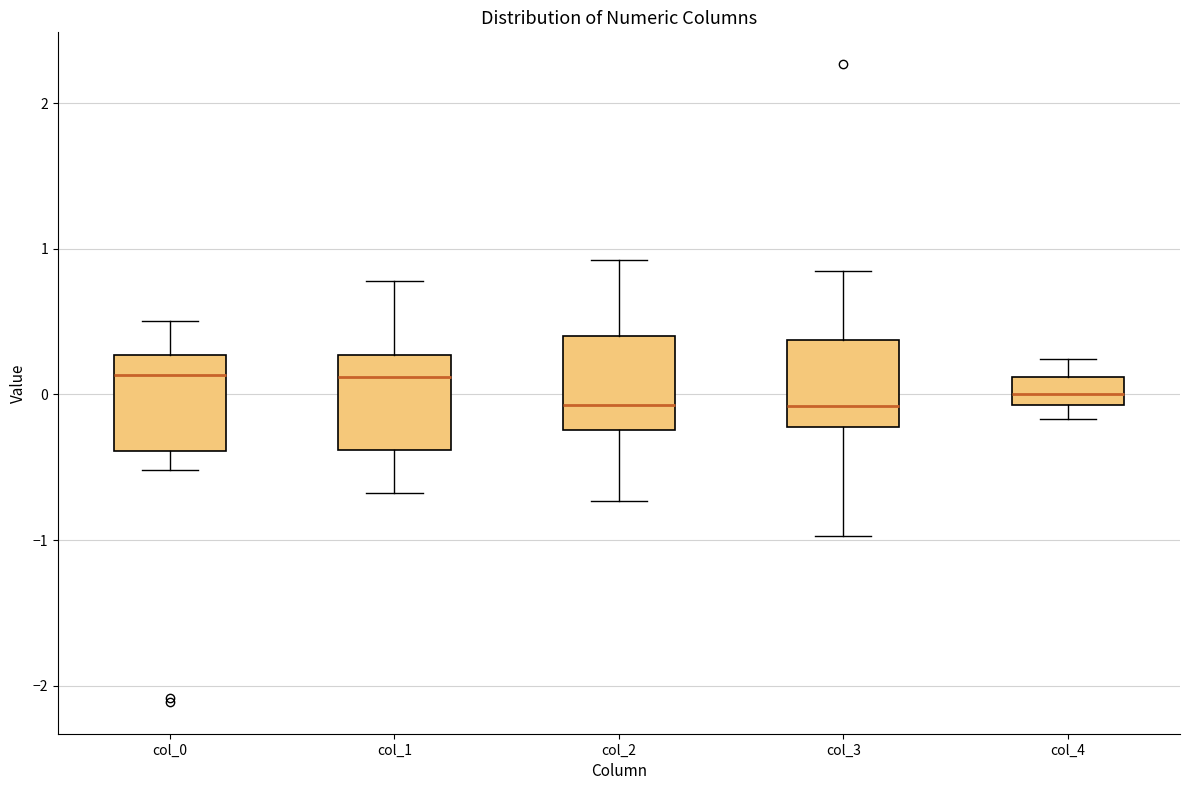

Where is the lower edge of the box for col_4 on the y-axis? The values are not printed on the chart, so give them approximately, as read against the axis.

-0.1